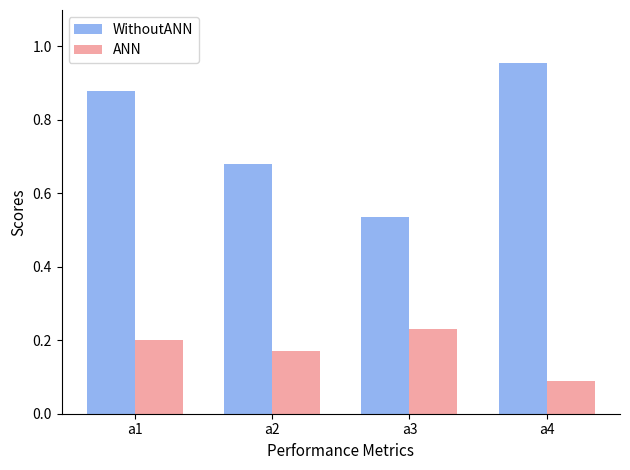

Which category has the highest value in the ANN series?

a3